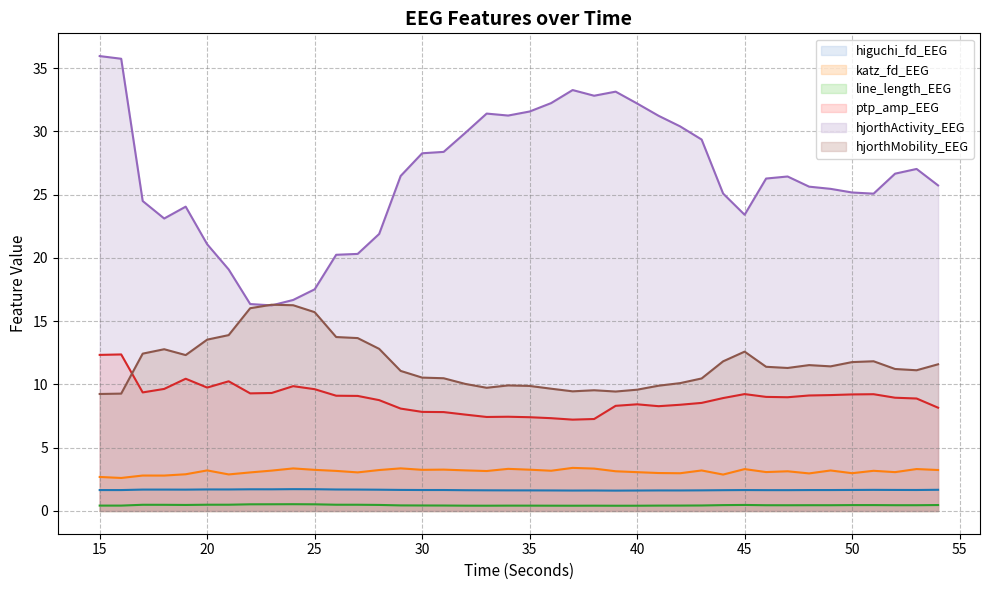

Where is hjorthActivity_EEG nearest to the value 26?

46